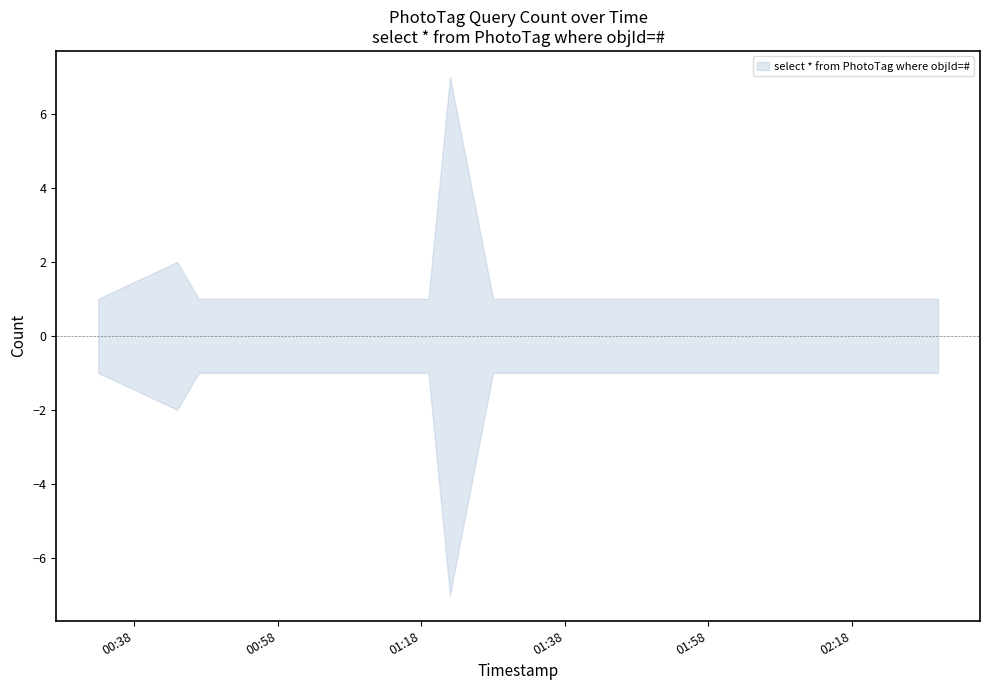

What position from the right is 2019-11-15 01:10:00?

10